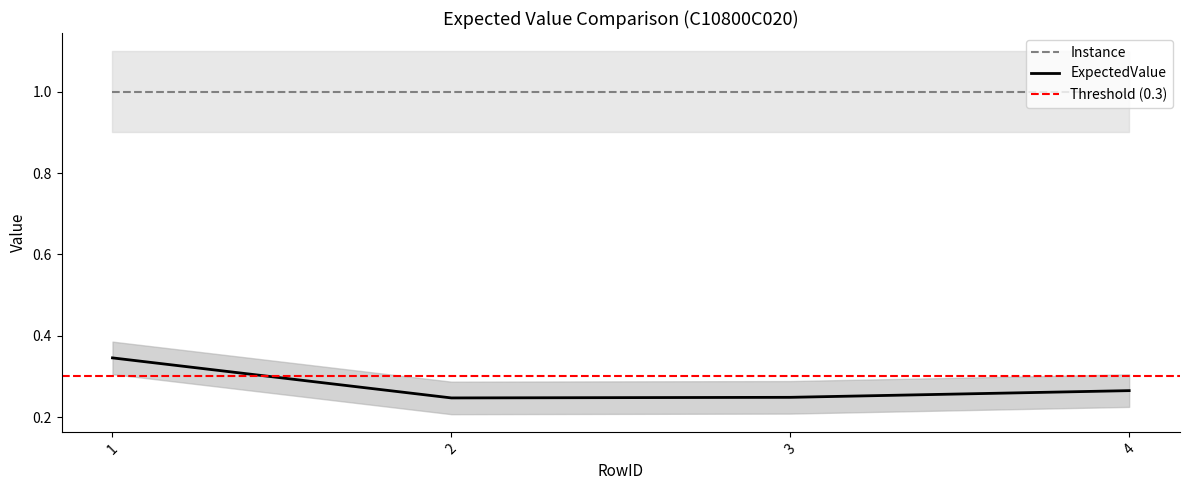

The value at 1 is 0.5. True or false?

False